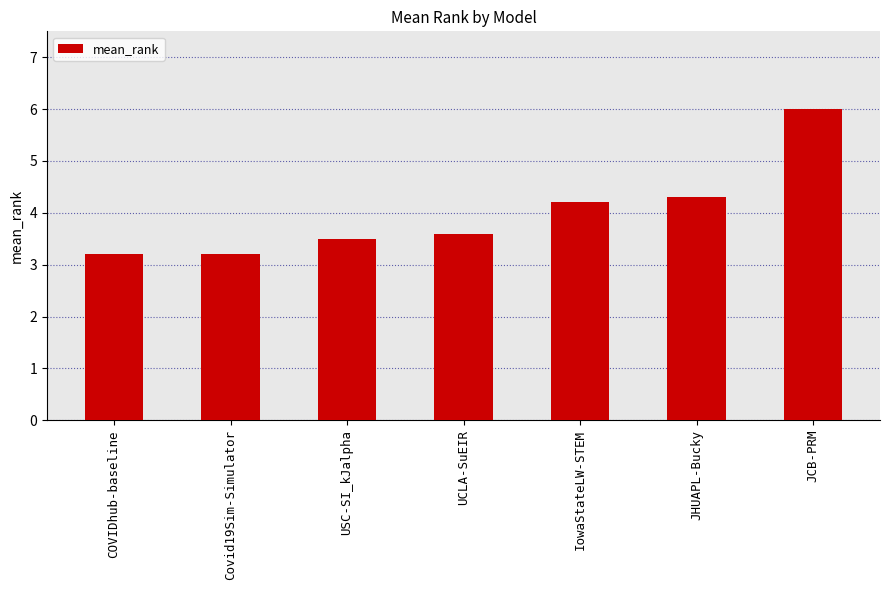

Which has a higher value, USC-SI_kJalpha or JCB-PRM?

JCB-PRM